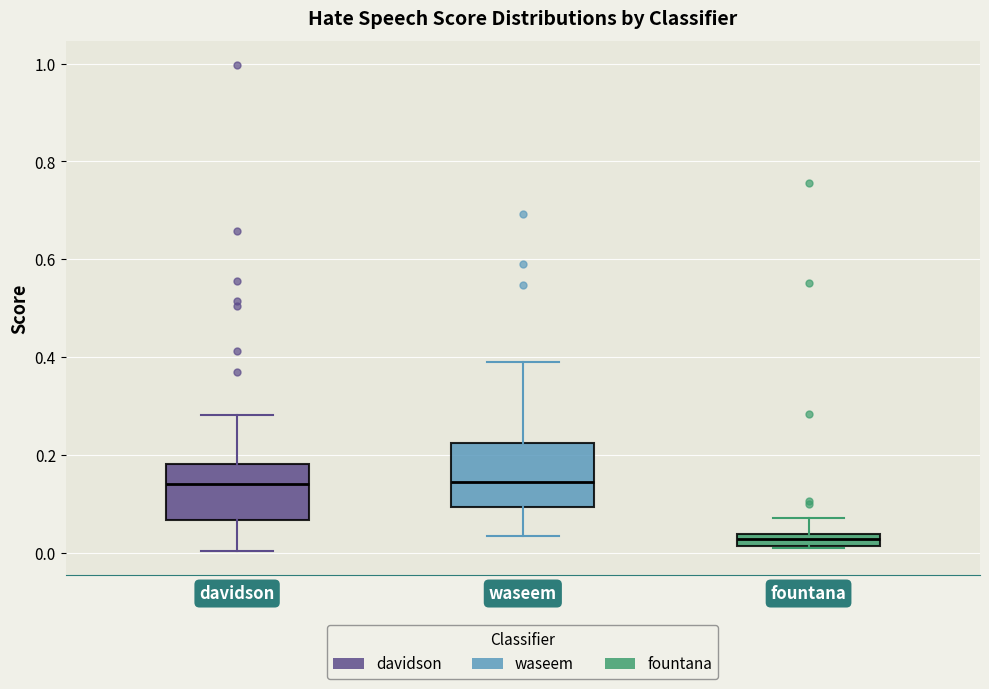

Where does the upper whisker of the box for davidson end on the y-axis? The values are not printed on the chart, so give them approximately, as read against the axis.

0.28